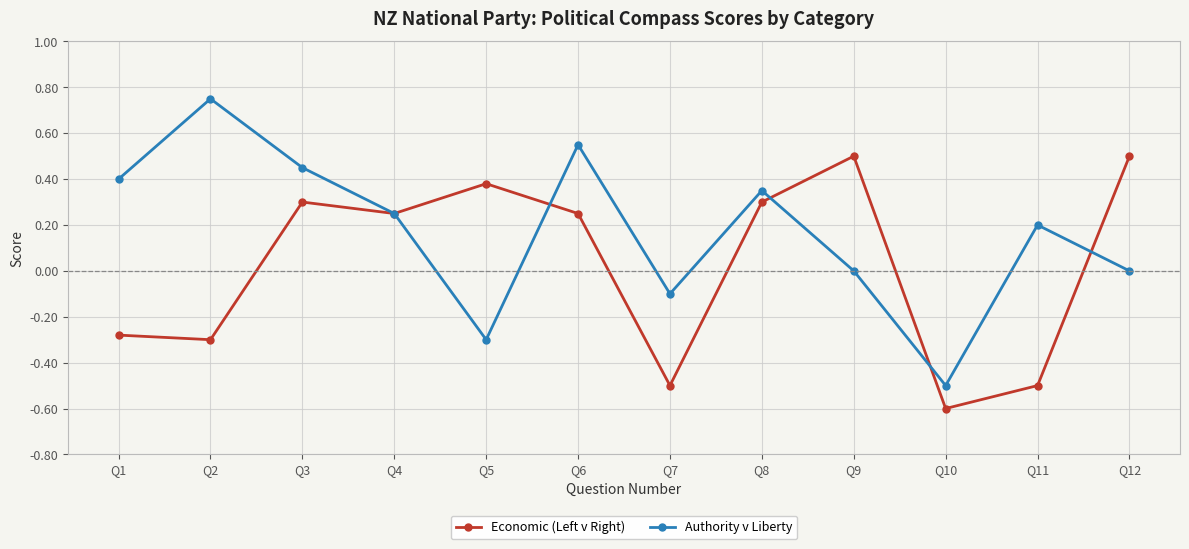

The Authority v Liberty series shows 1.3 at Q2. True or false?

False